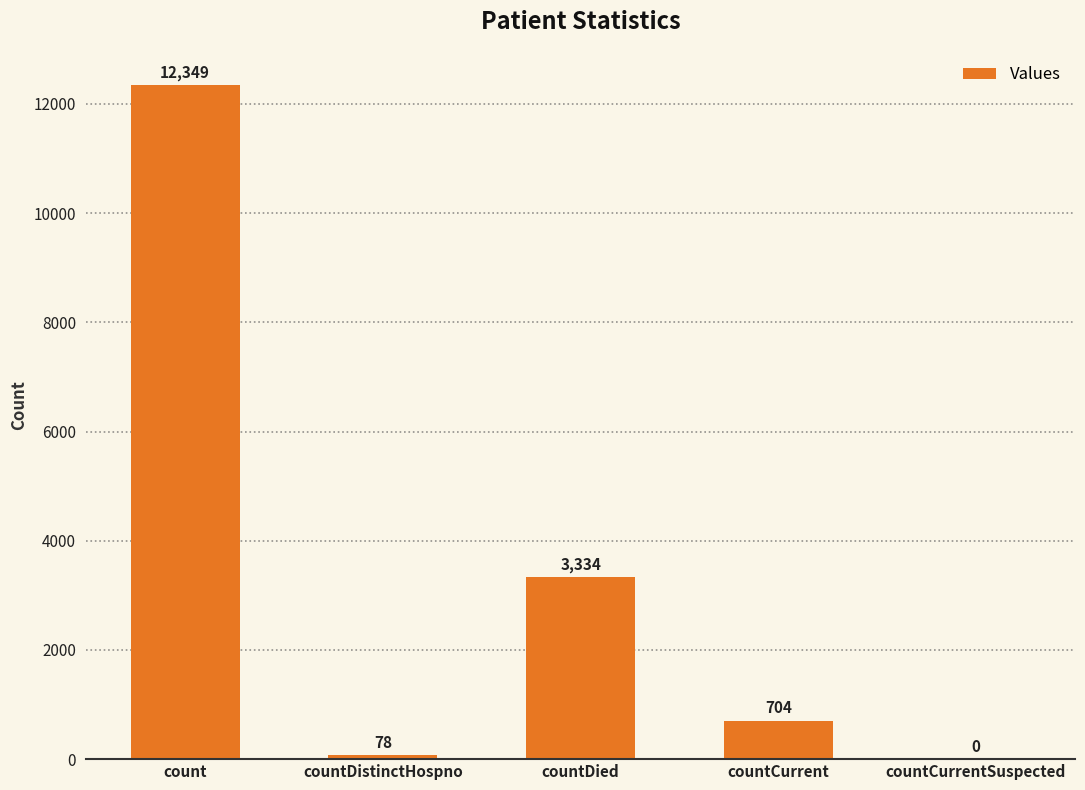

What is the sum of all values?

16465